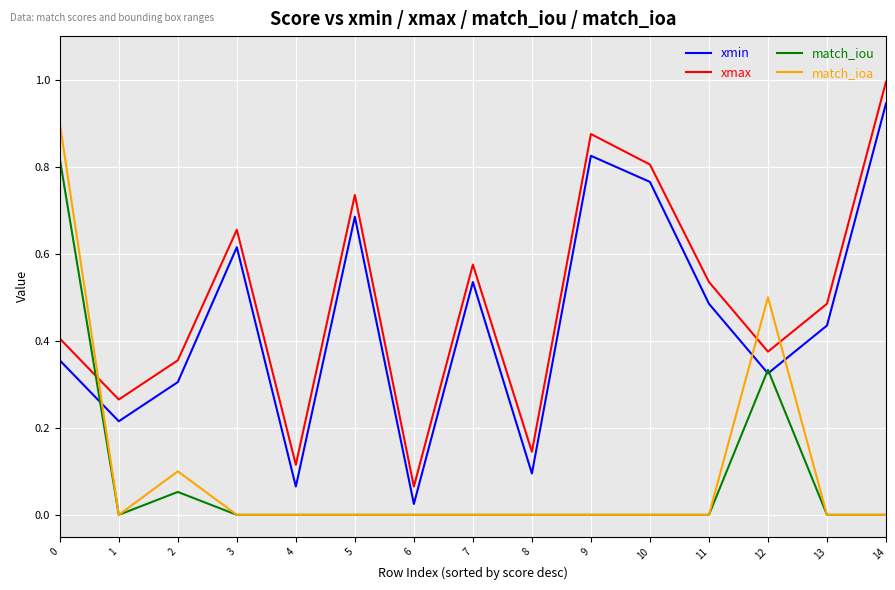

Between 10 and 13, which series saw the biggest shift?

xmin